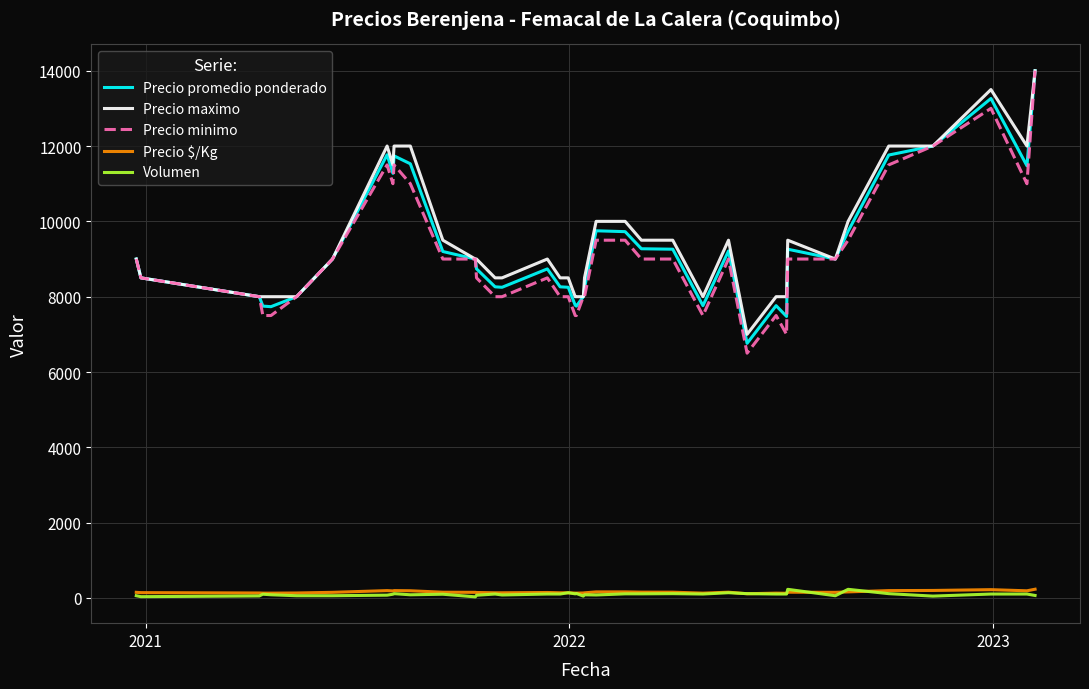

What is the maximum value shown in the chart?

14000